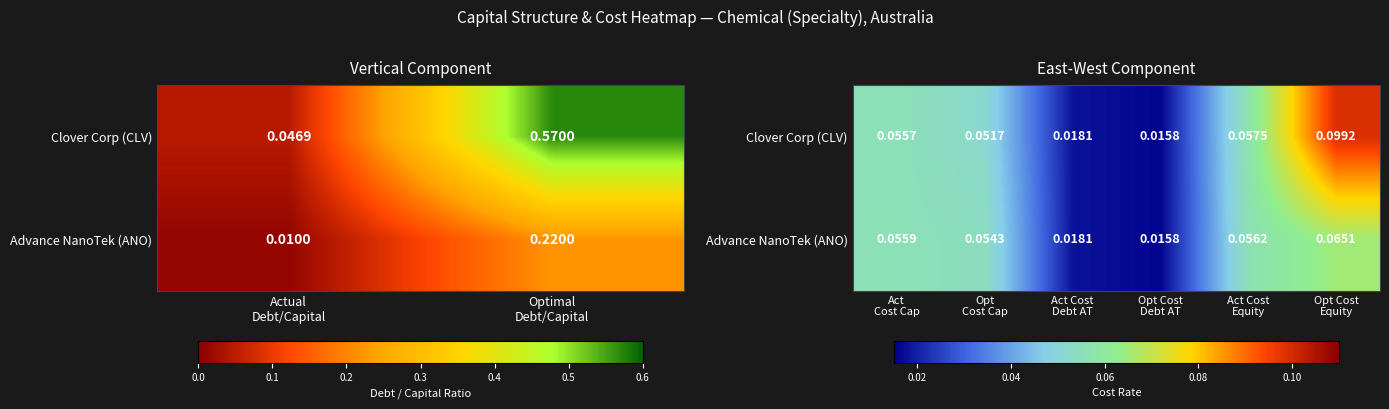

The value of Clover Corp (CLV) at Act Cost Debt AT is 0.0. True or false?

False